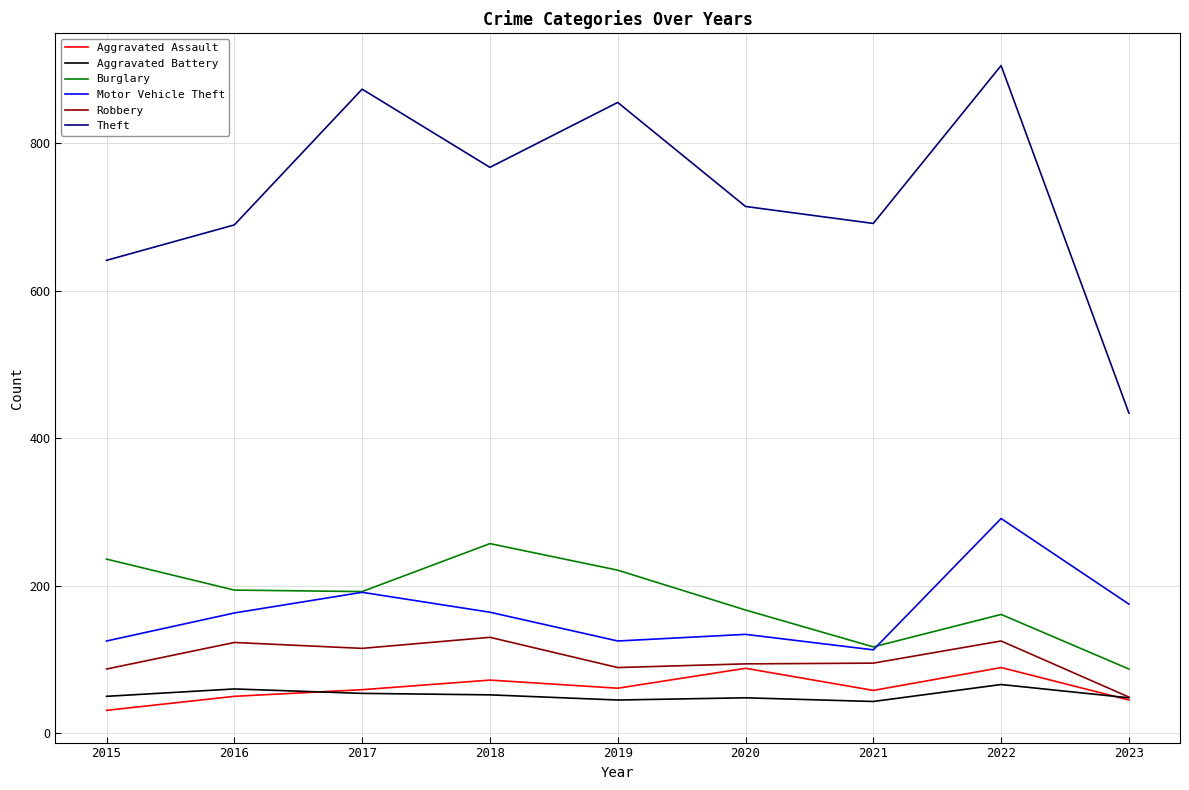

Does the chart display data point markers on the line(s)?

No